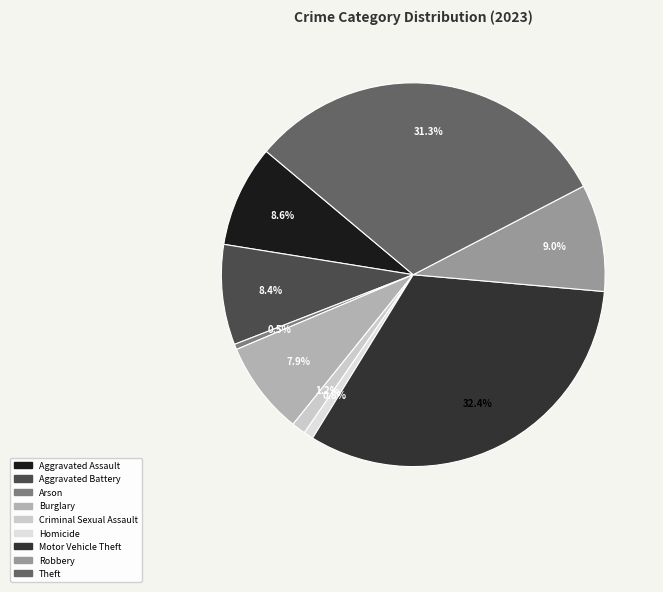

How many segments does this pie chart have?

9